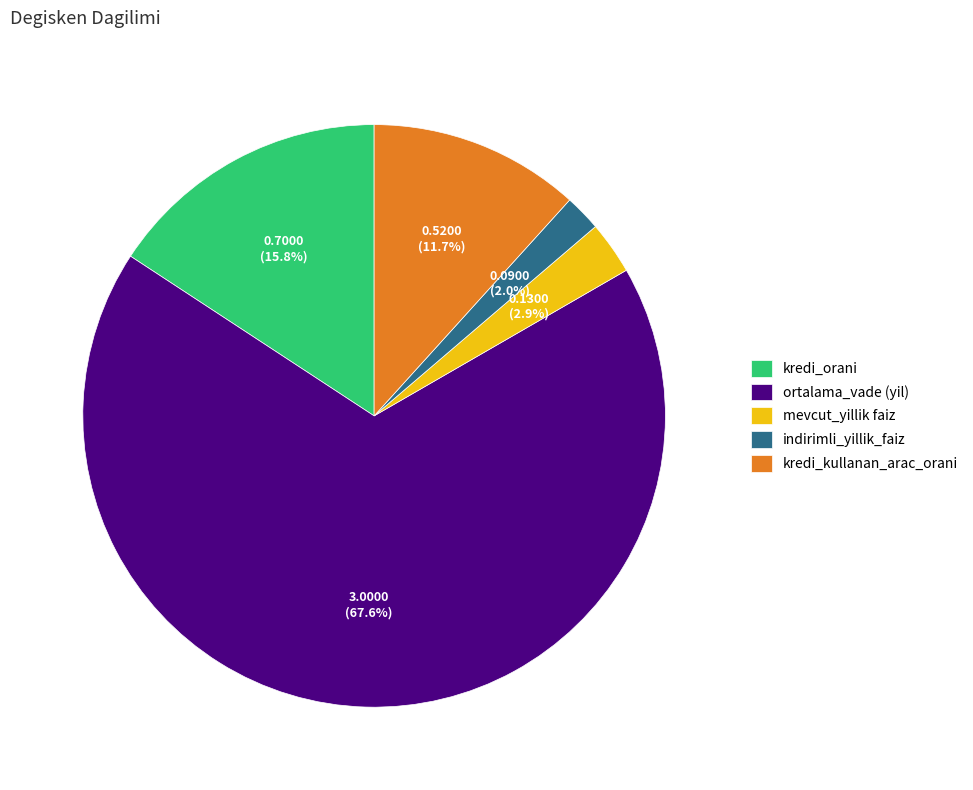

How many segments does this pie chart have?

5